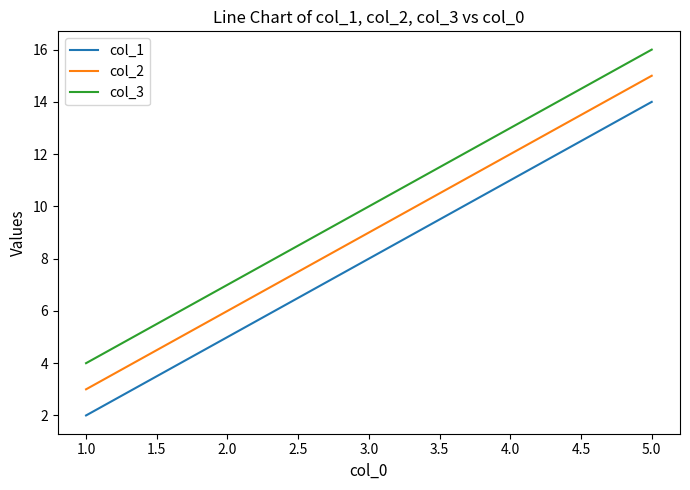

True or false: col_2 and col_3 cross at least once.

False